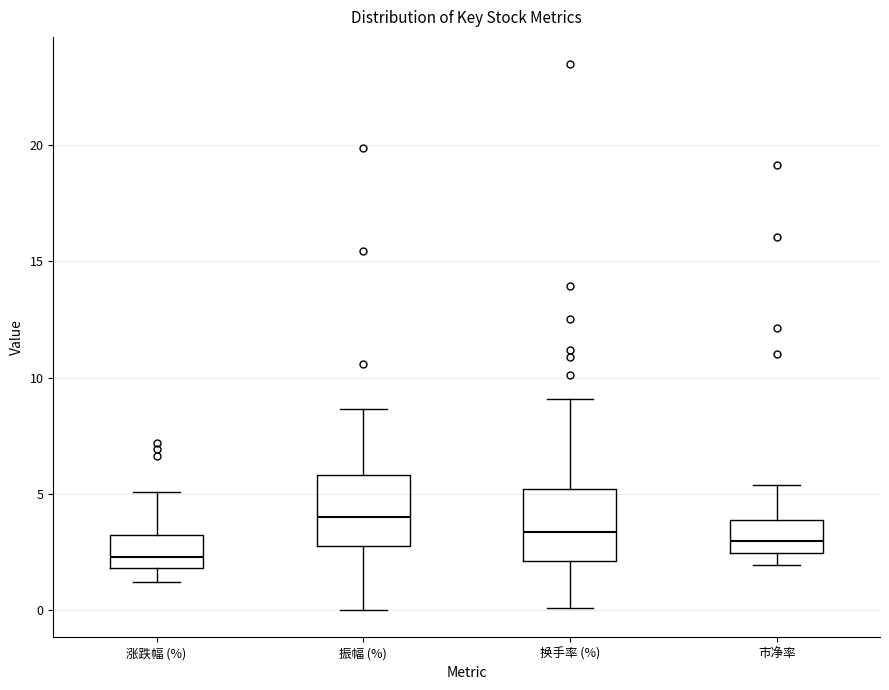

Where does the upper whisker of the box for 市净率 end on the y-axis? The values are not printed on the chart, so give them approximately, as read against the axis.

5.5